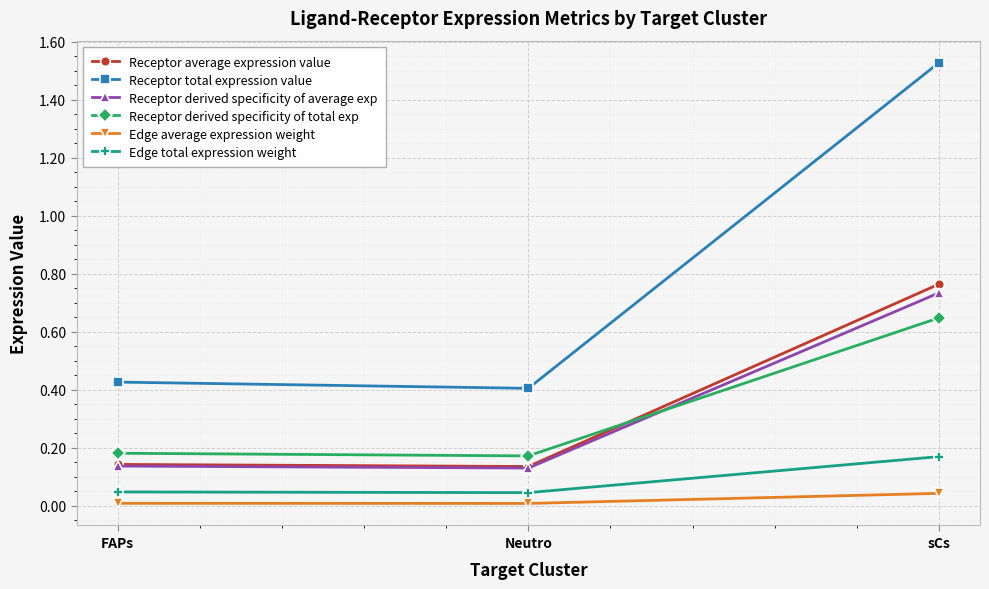

At how many categories does at least one series exceed 1?

1